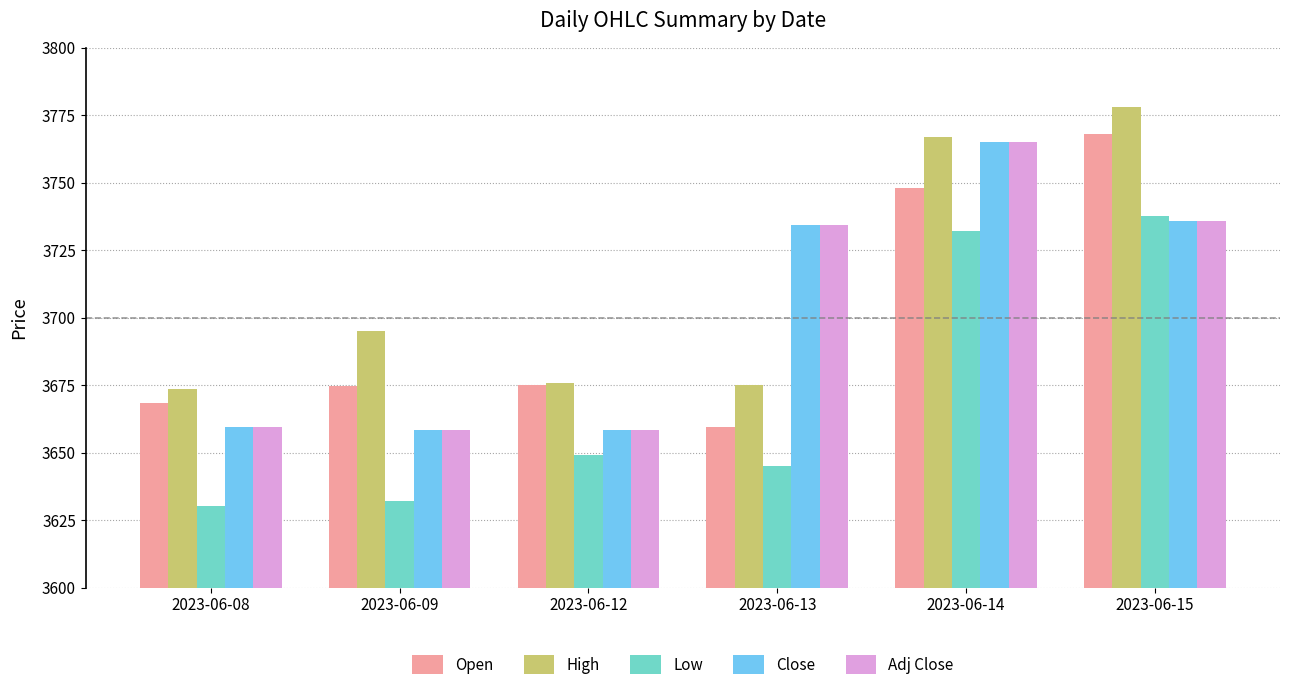

At which label does High reach its peak?

2023-06-15